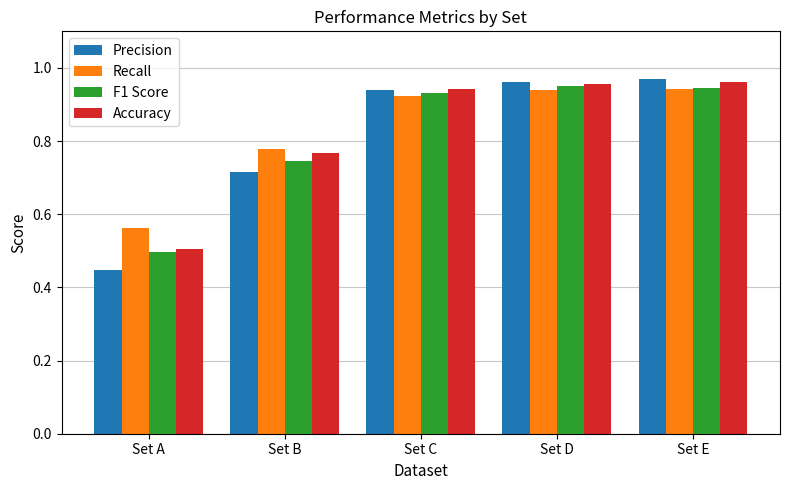

At which category does the chart reach its minimum across all series?

Set A